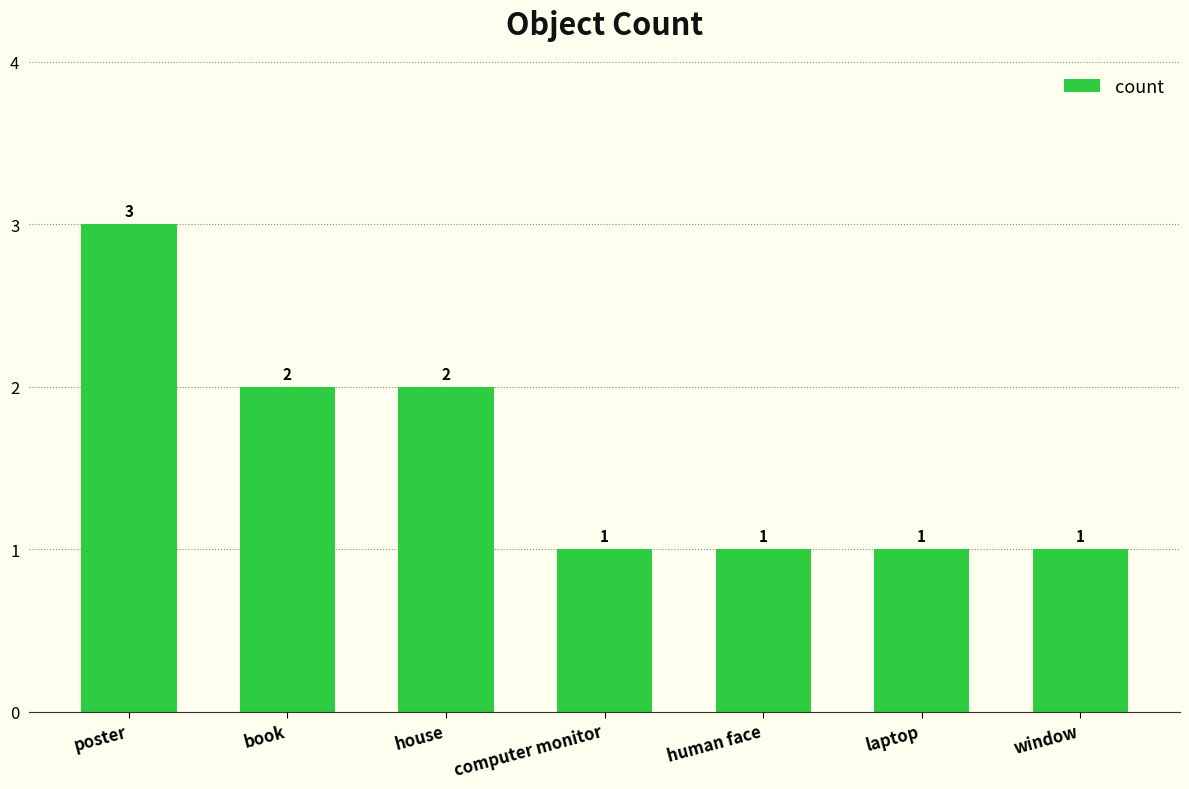

At which category does the chart reach its peak across all series?

poster